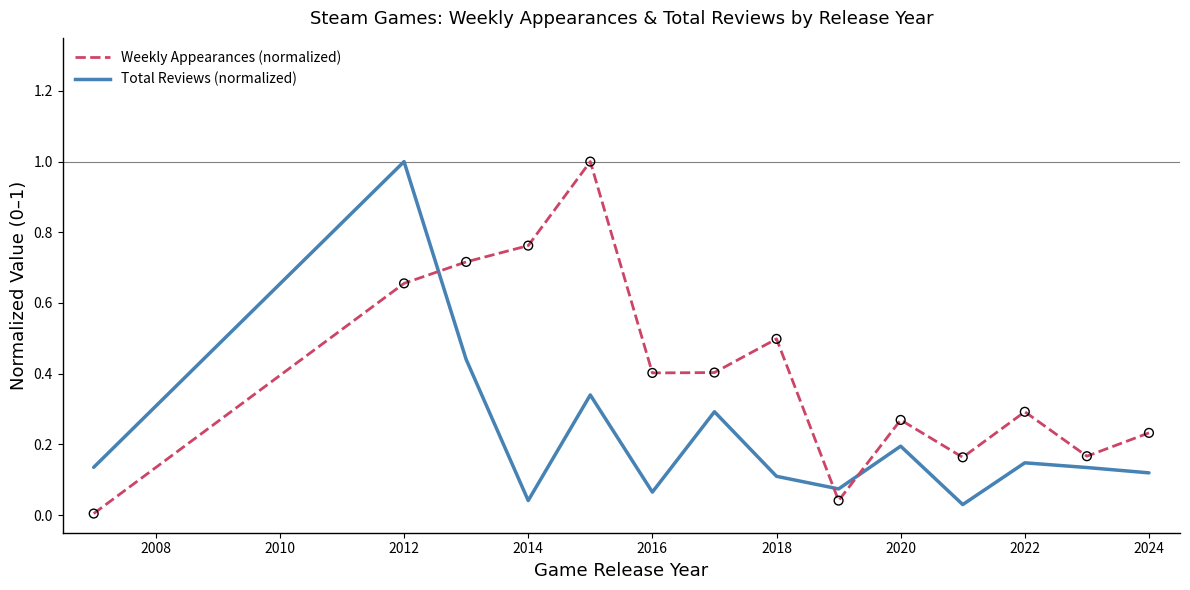

What is the maximum value shown in the chart?

1.0